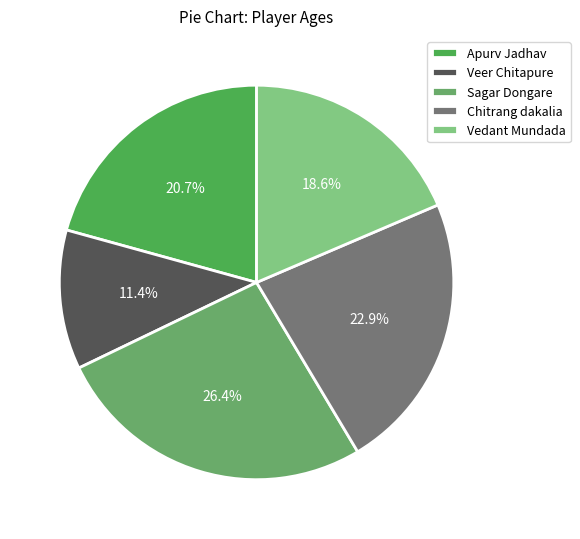

Which slice is the smallest?

Veer Chitapure